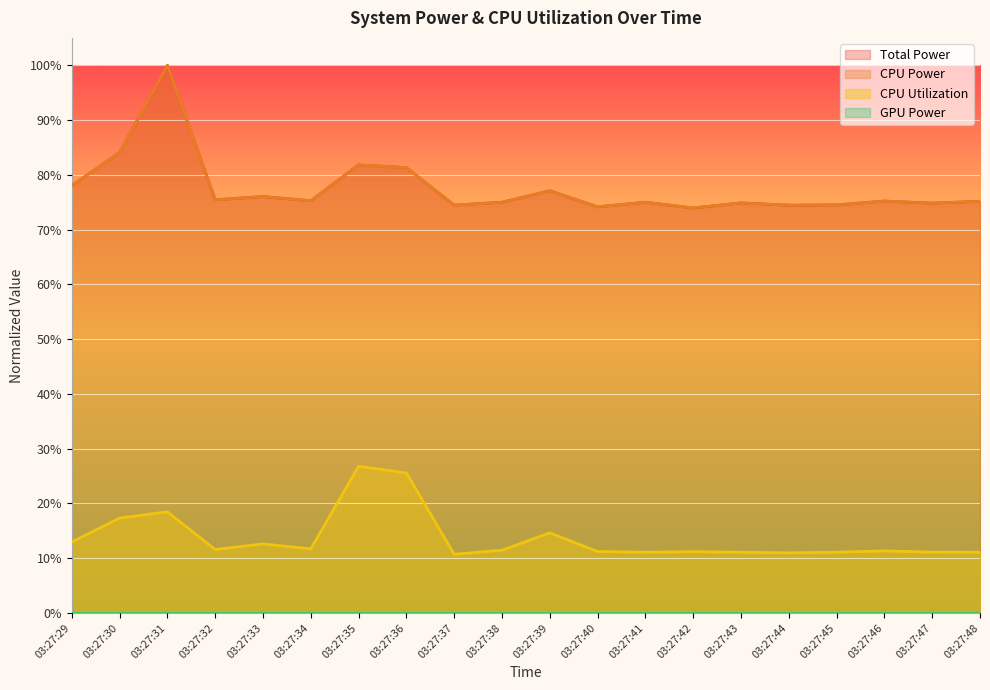

True or false: CPU Utilization and Total Power cross at least once.

False